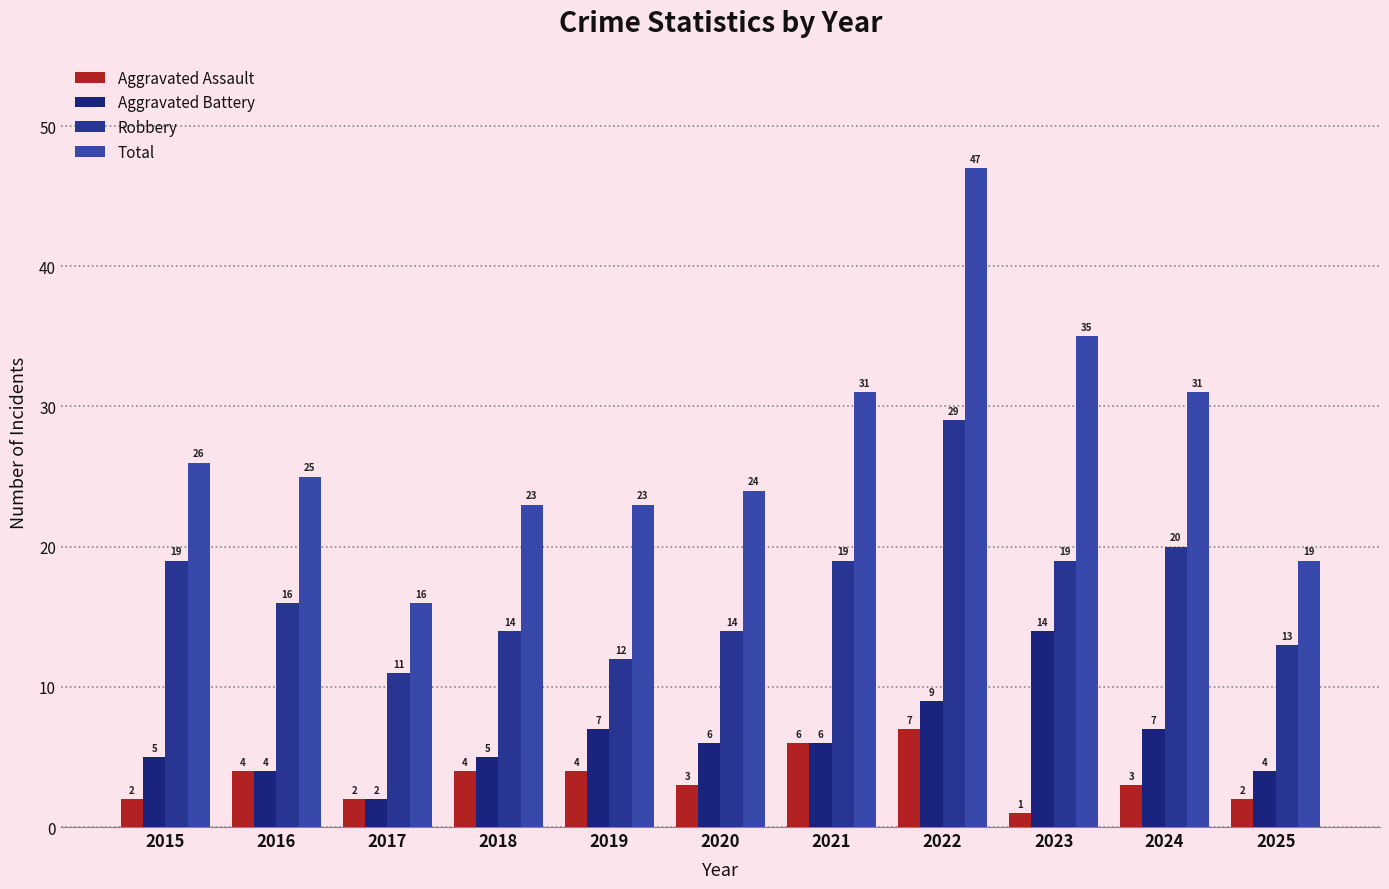

How many bars are there in total?

44